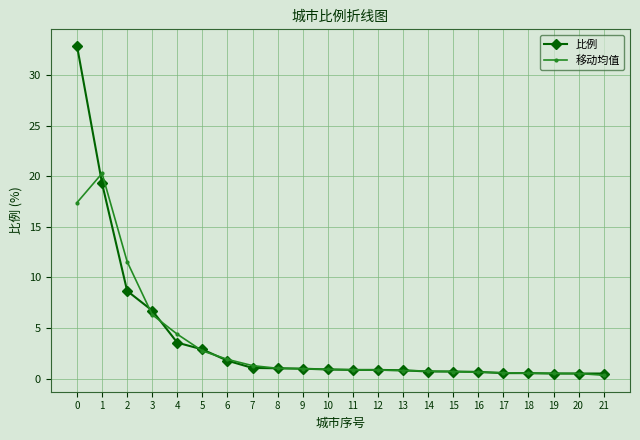

What value does the 移动均值 series have at 18?

0.5